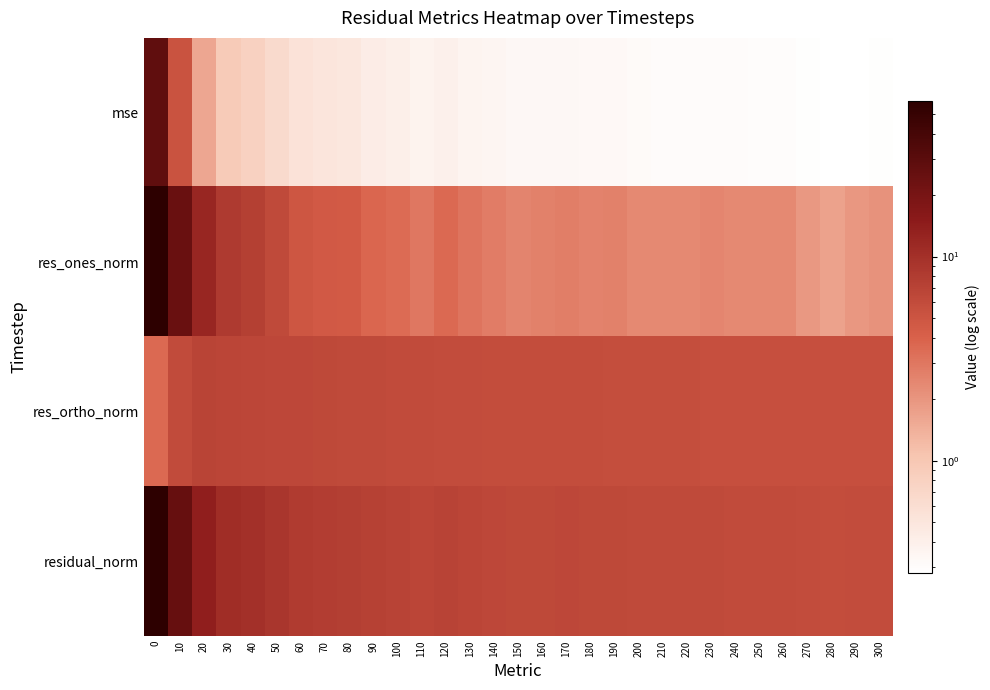

At how many categories does at least one series exceed 5?

31